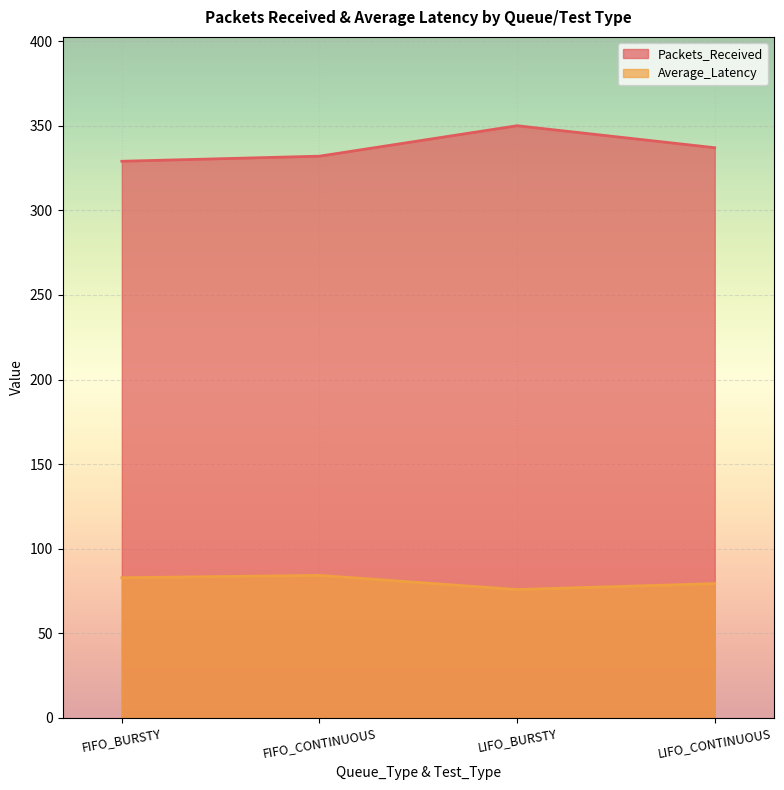

The Average_Latency series shows 126.9 at FIFO_CONTINUOUS. True or false?

False